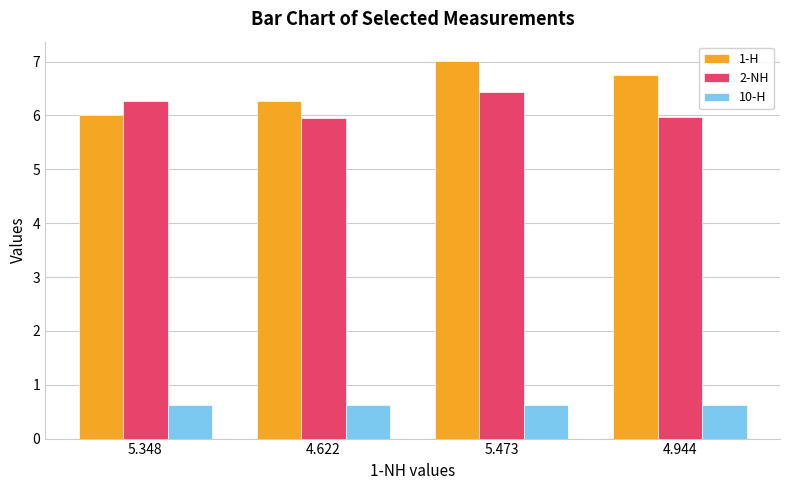

At which label does 1-H reach its minimum?

5.348